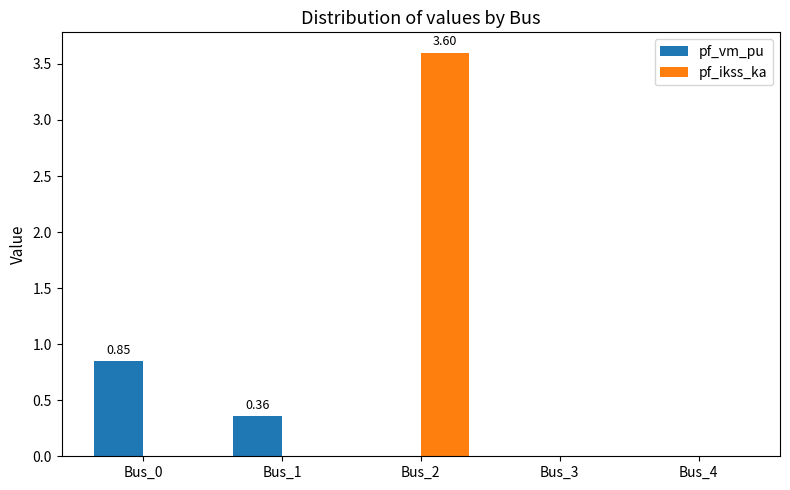

At which category is the sum across all series the highest?

Bus_2